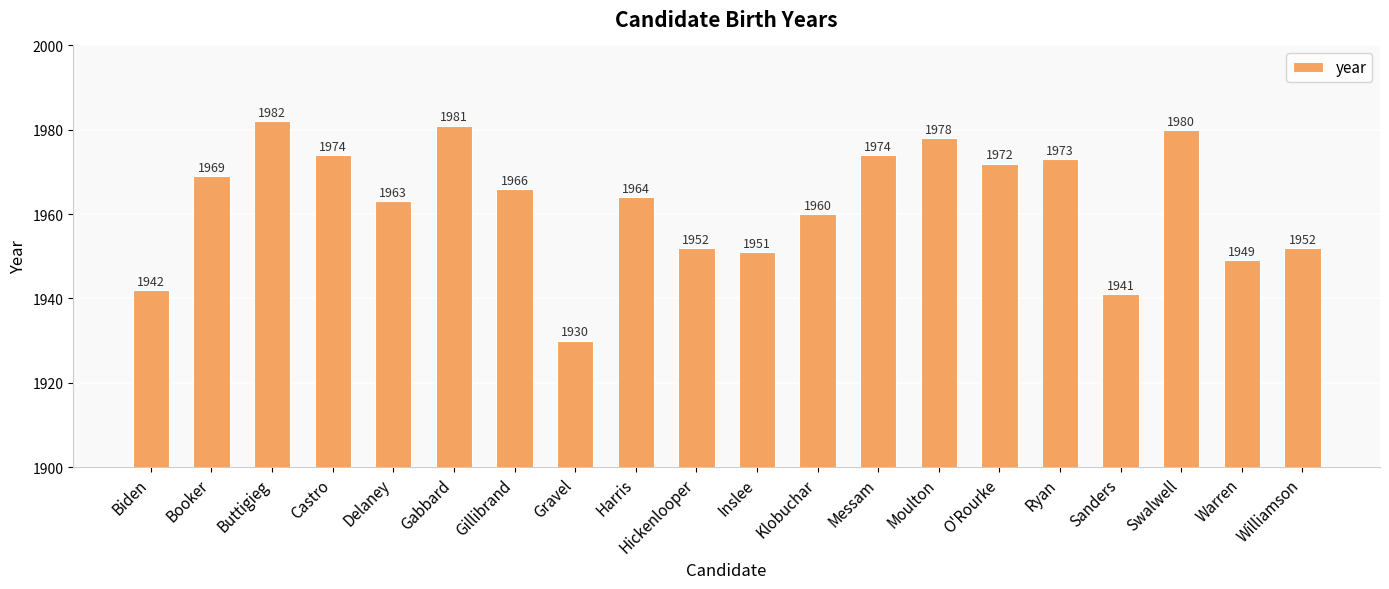

What is the smallest value displayed?

1930